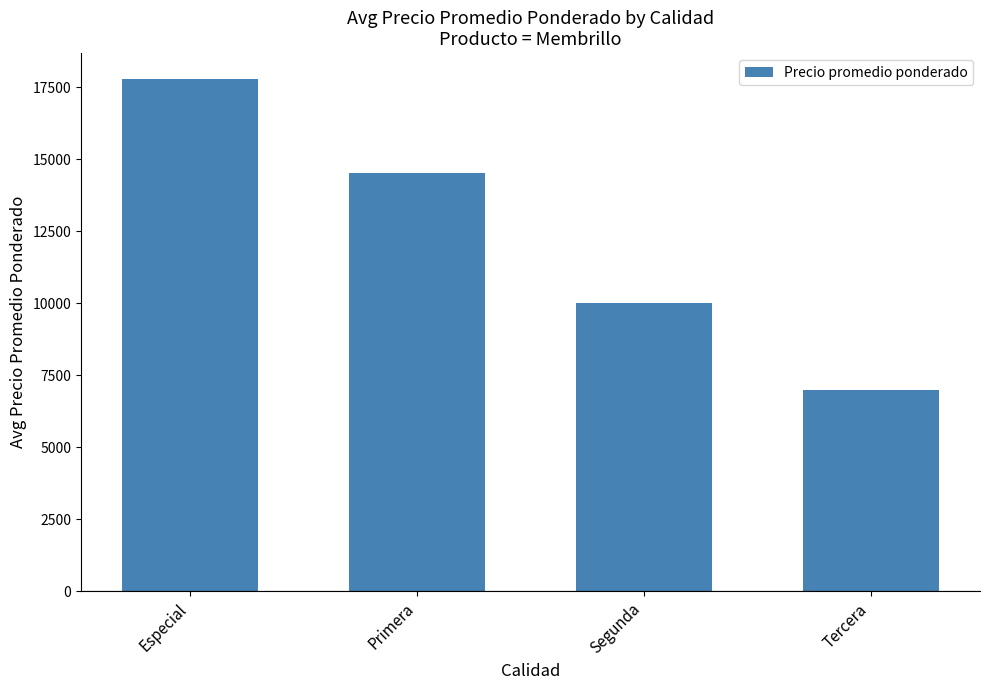

List the labels in order of value, smallest first.

Tercera, Segunda, Primera, Especial